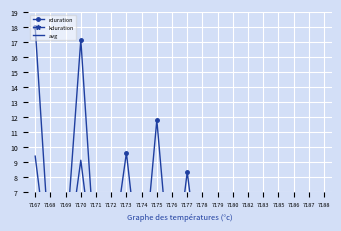

Which category has the lowest value in the rduration series?

7185